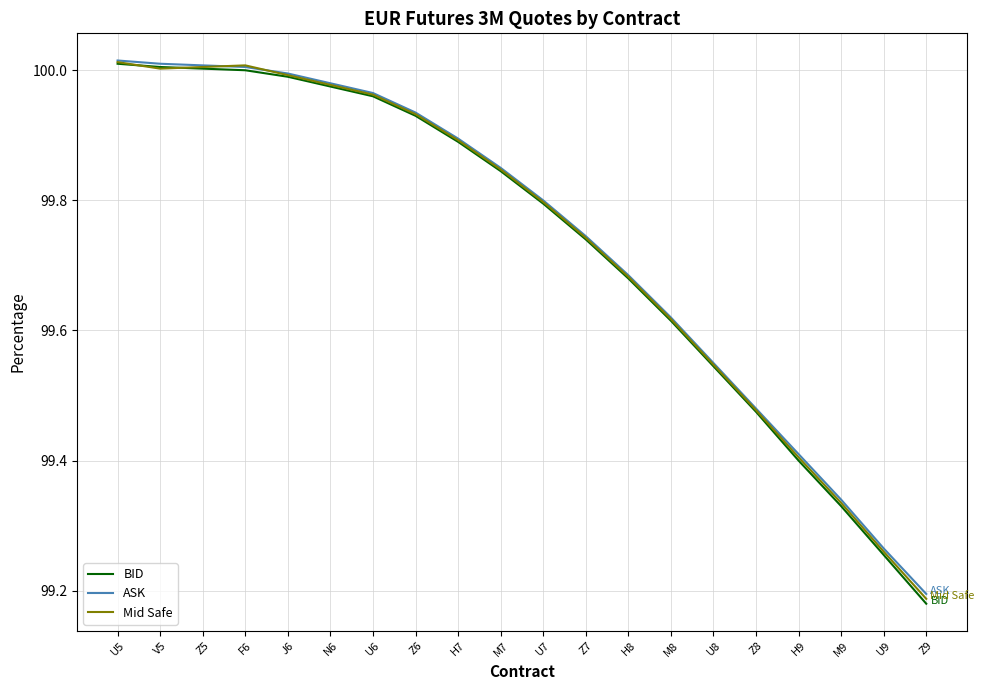

Is the value of BID at M9 greater than the value of Mid Safe at V5?

No